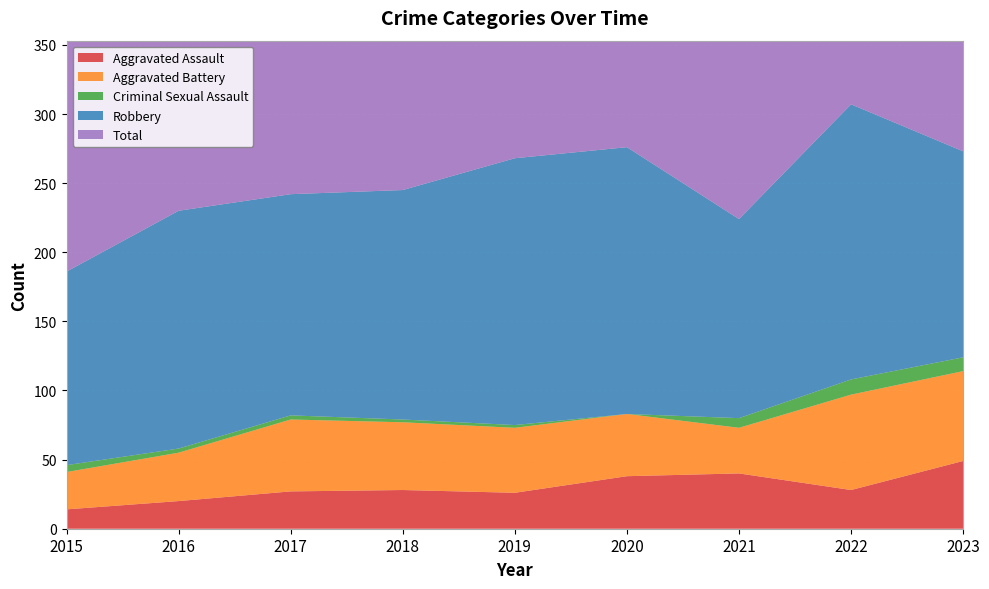

Reading right to left, what are all the values shown in this chart?

Aggravated Assault: 2023=49	2022=28	2021=40	2020=38	2019=26	2018=28	2017=27	2016=20	2015=14
Aggravated Battery: 2023=65	2022=69	2021=33	2020=45	2019=47	2018=49	2017=52	2016=35	2015=27
Criminal Sexual Assault: 2023=10	2022=11	2021=7	2020=0	2019=2	2018=2	2017=3	2016=3	2015=5
Robbery: 2023=149	2022=199	2021=144	2020=193	2019=193	2018=166	2017=160	2016=172	2015=140
Total: 2023=274	2022=307	2021=224	2020=277	2019=268	2018=245	2017=242	2016=230	2015=186